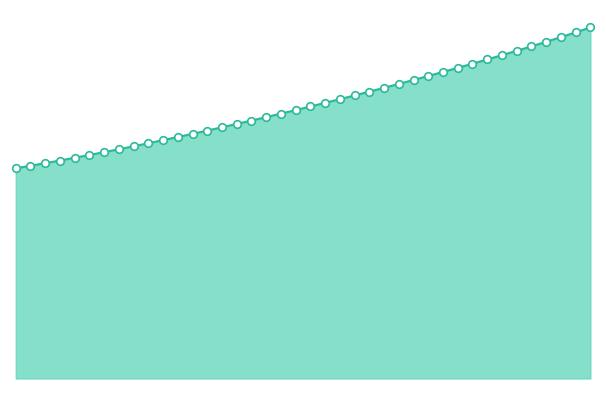

Is this an area chart (filled region under the line)?

Yes